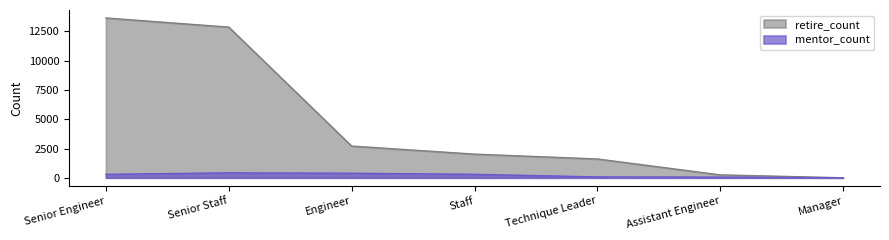

Which category has the highest value in the mentor_count series?

Senior Staff